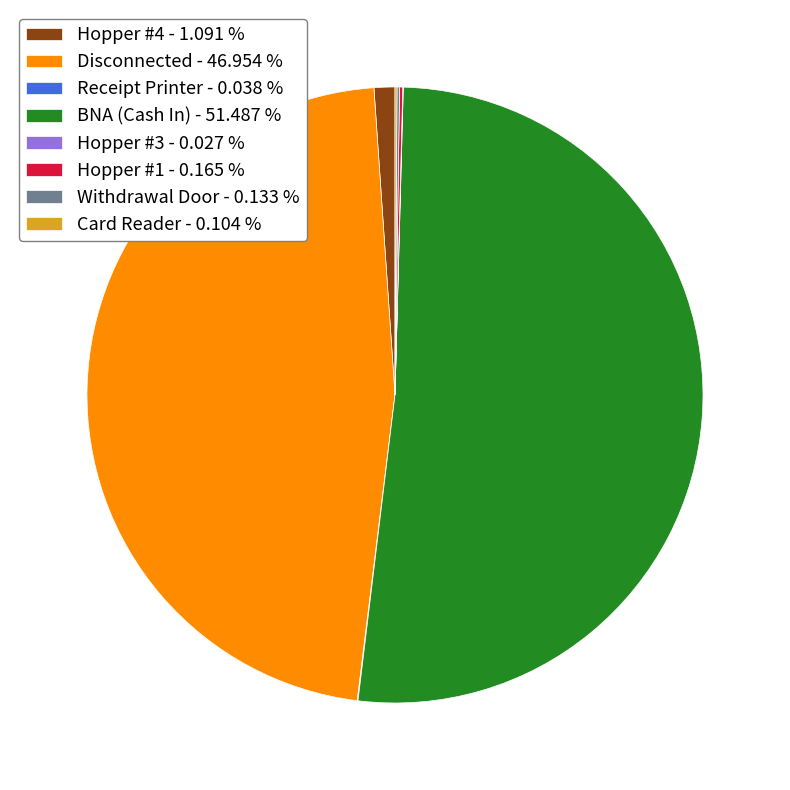

Is there any slice that represents more than half of the pie?

Yes